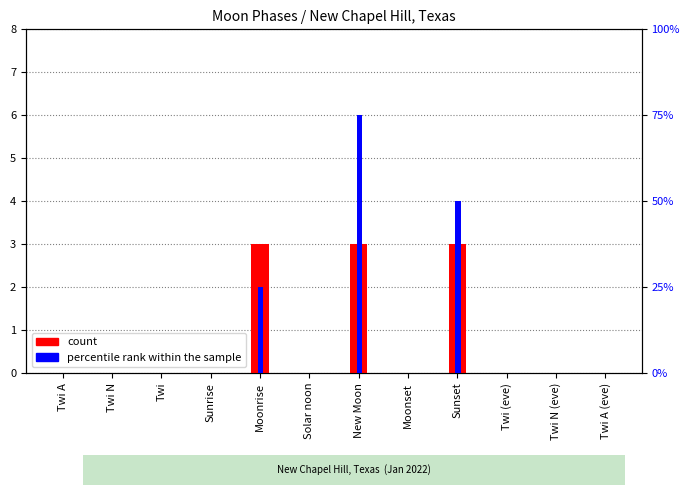

Between Sunrise and Twi A (eve), which series saw the biggest shift?

count